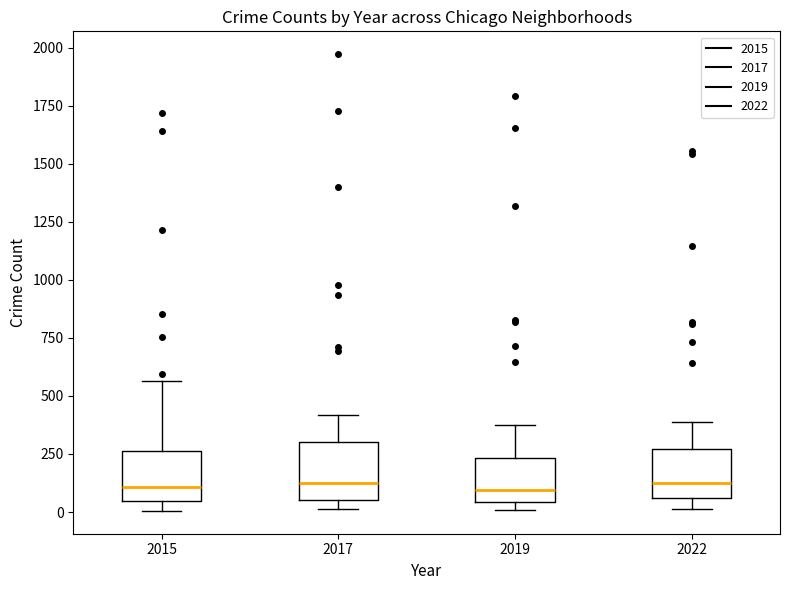

Where is the upper edge of the box at x = 2022 on the y-axis? The values are not printed on the chart, so give them approximately, as read against the axis.

250